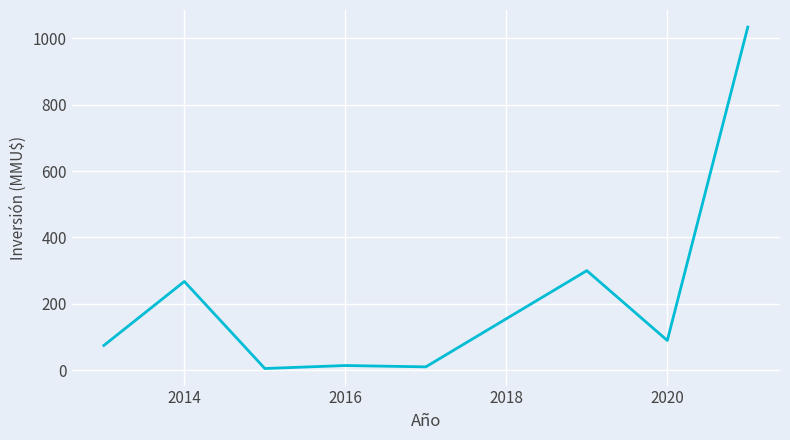

True or false: there are more than 0 points higher than both neighbors.

True